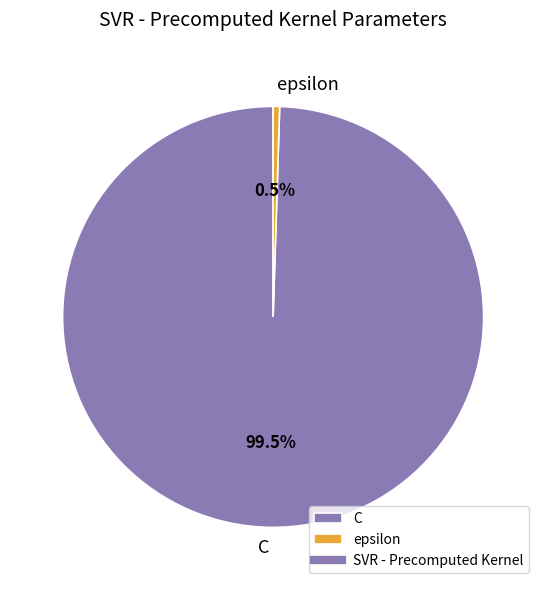

Rank the categories by value from lowest to highest.

epsilon, C